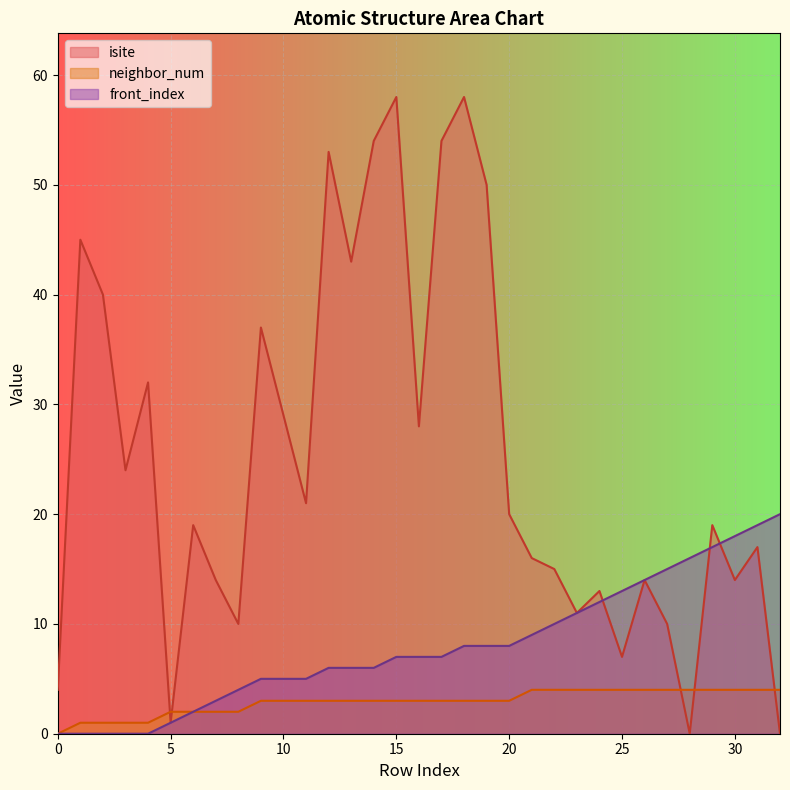

What is the difference between the maximum and minimum values in the neighbor_num series?

4